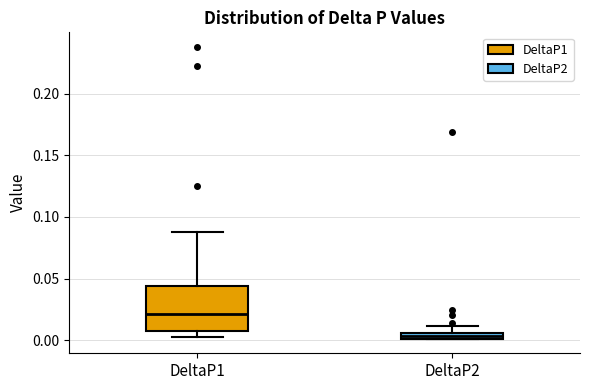

Which box has the highest median line?

DeltaP1